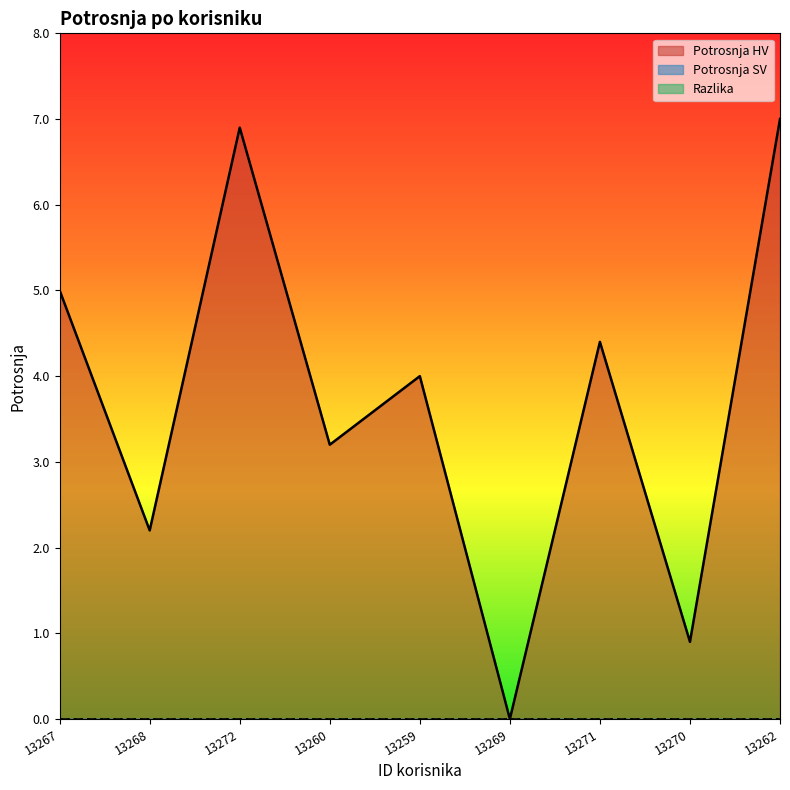

Does the chart display data point markers on the line(s)?

No